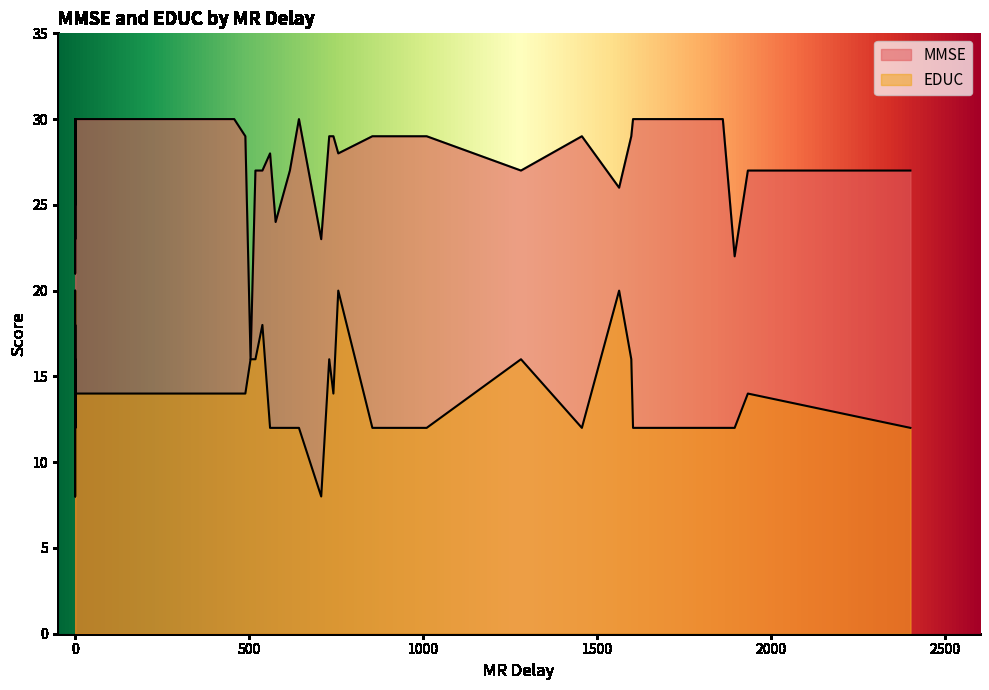

True or false: MMSE and EDUC intersect in this chart.

False